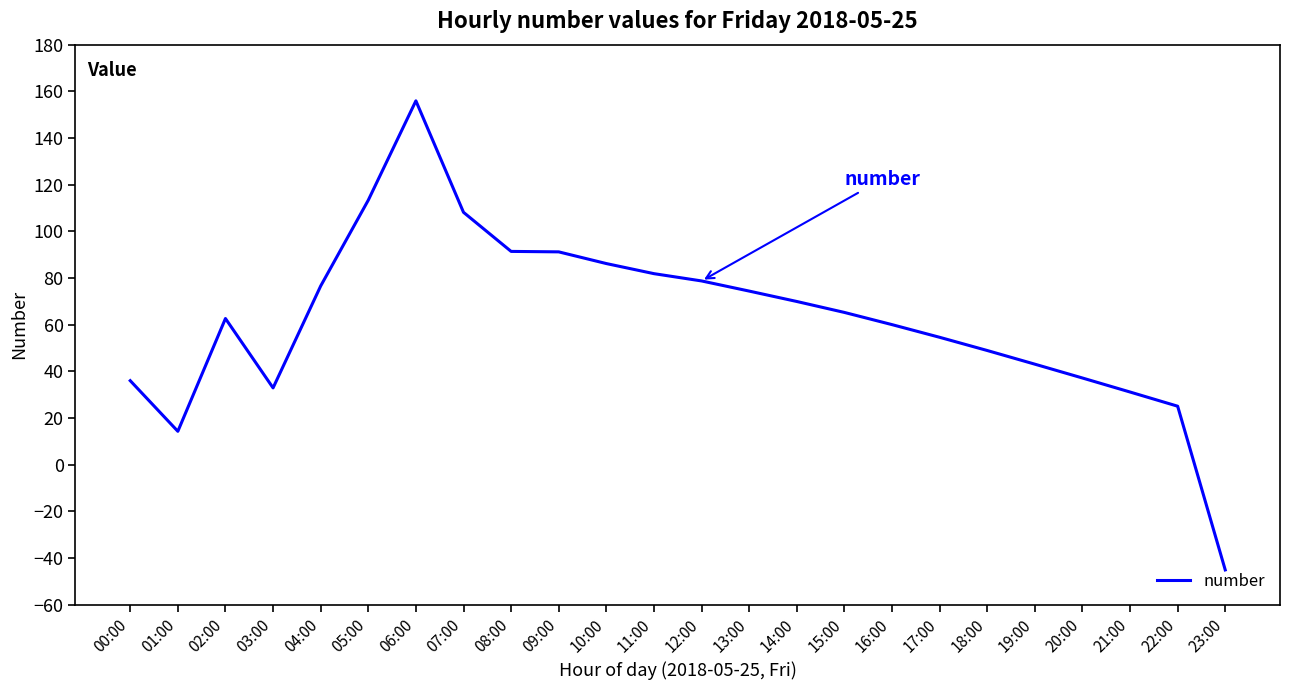

Between 16:00 and 08:00, which is larger?

08:00